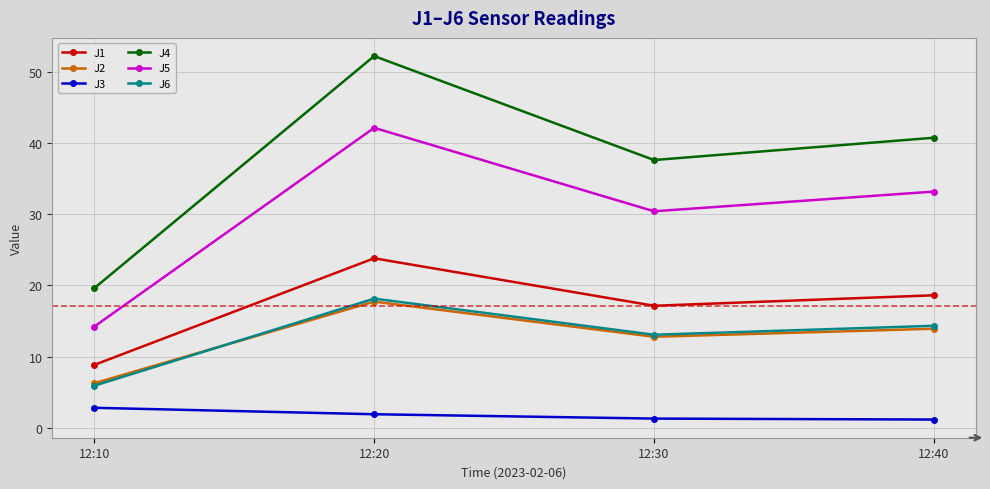

True or false: J5 and J3 cross at least once.

False